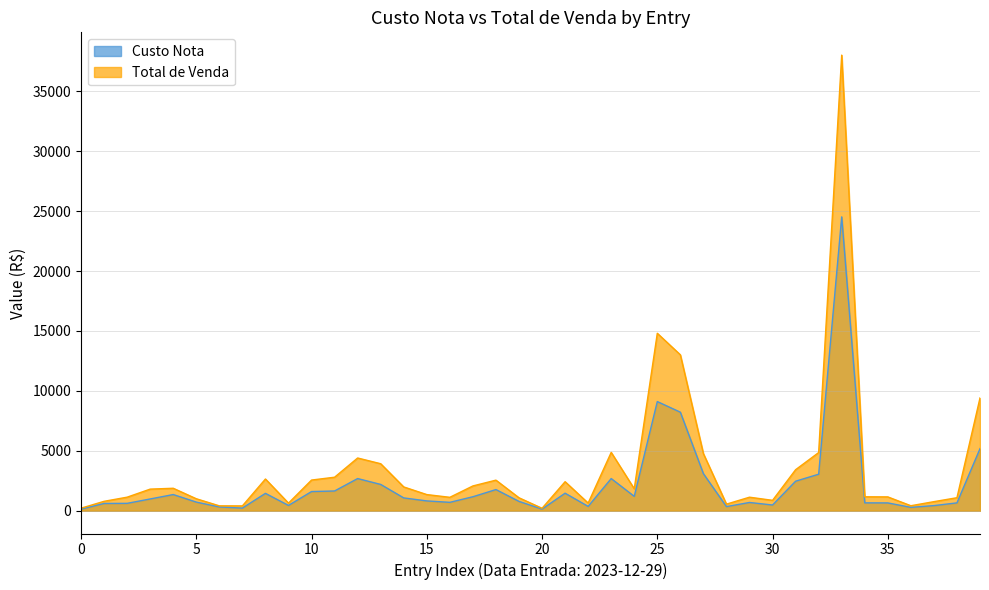

Which series has the largest total across all categories?

Total de Venda